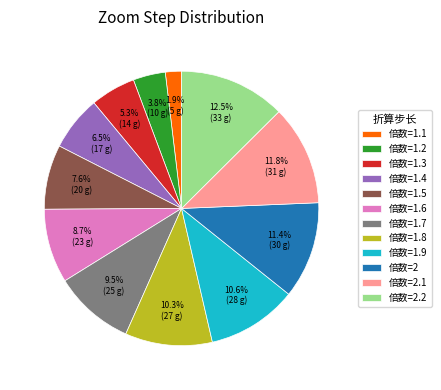

Count the number of slices in the pie.

12